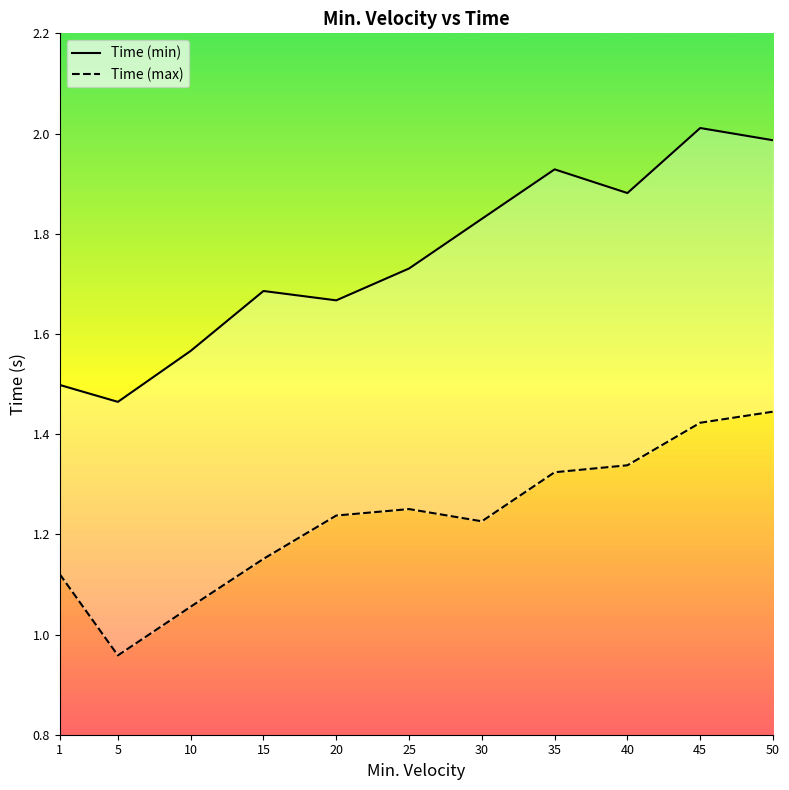

Which category has the highest value in the Time (max) series?

50